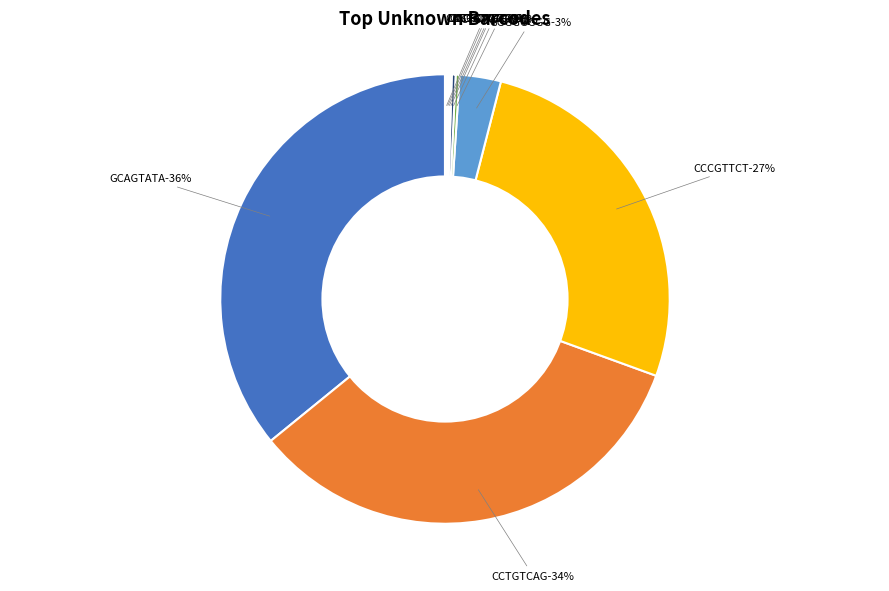

What is the change in value from GCAGTATA to CCGTCAGG?

-730975800